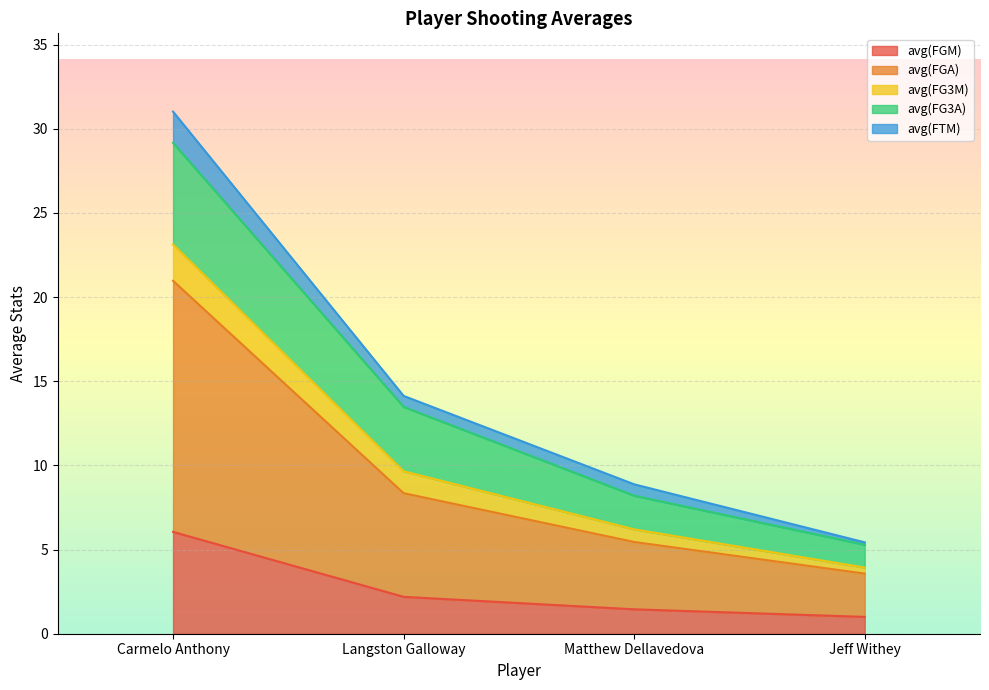

Does the chart display data point markers on the line(s)?

No